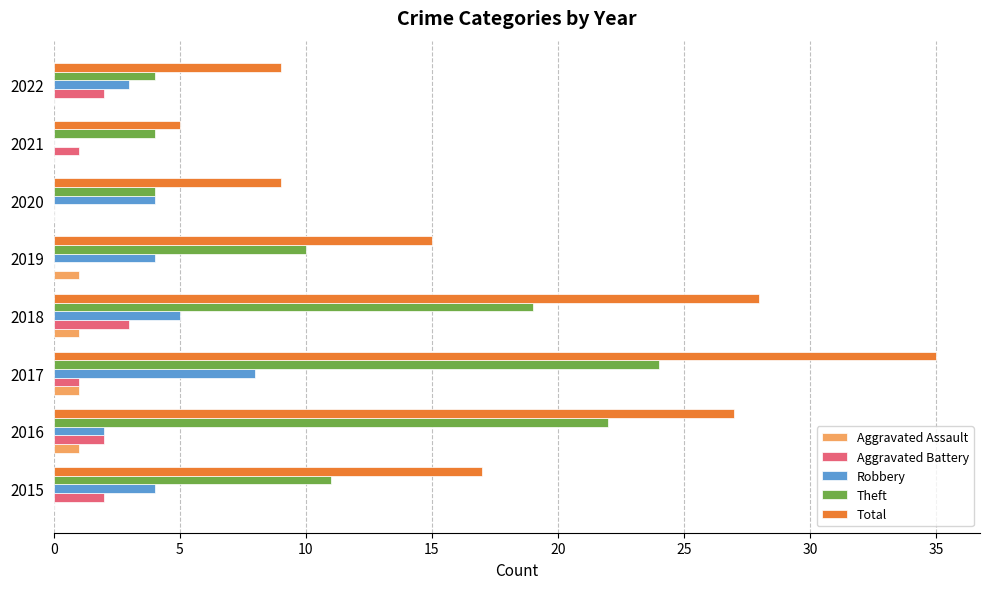

True or false: Theft has a value of 22 at 2016.

True